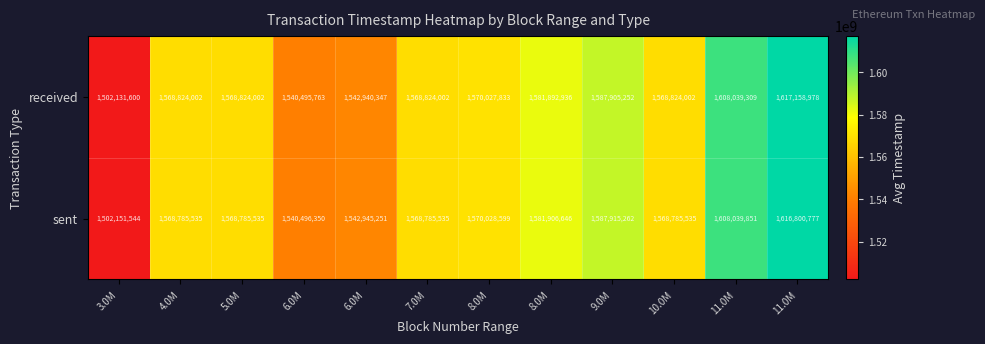

Between 11.0M and 11.0M, which is larger?

11.0M